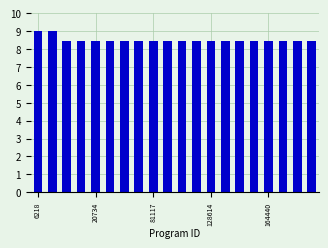

What is the value of the 18th bar from the left?

8.4